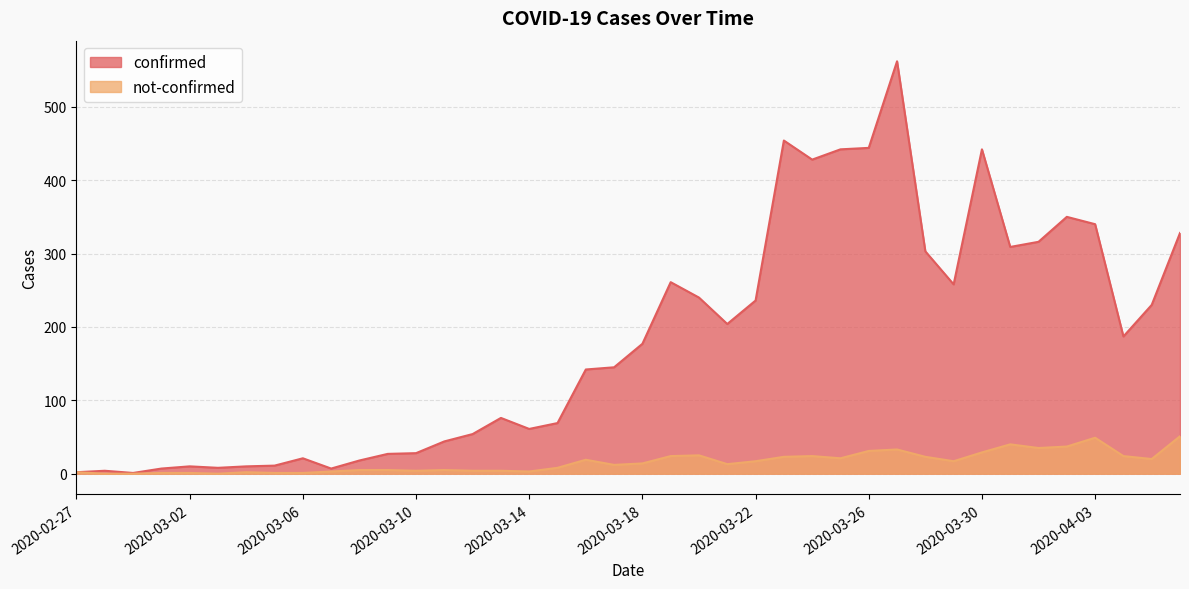

What is the label of the 8th point from the right?

2020-03-30